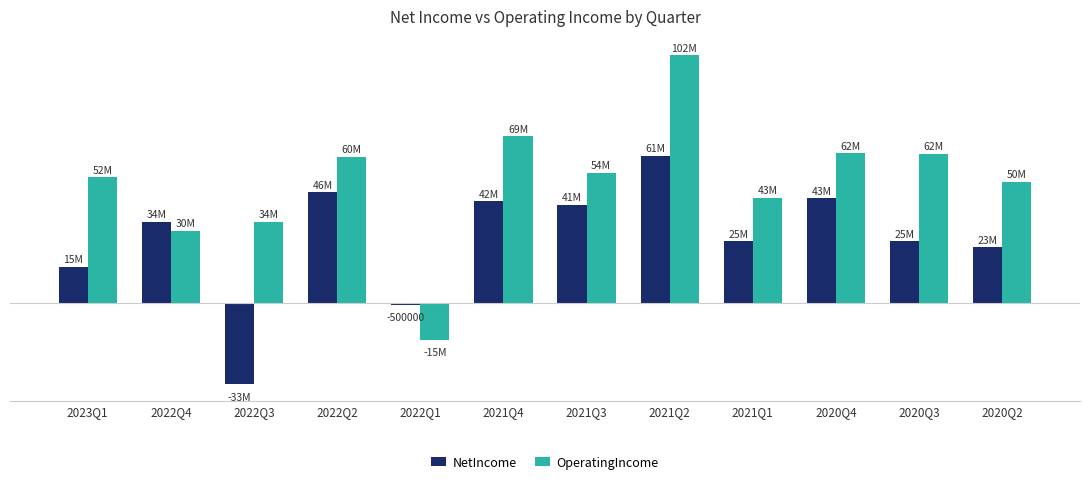

What is the approximate value of NetIncome at 2020Q4, to the nearest 10?

43239000